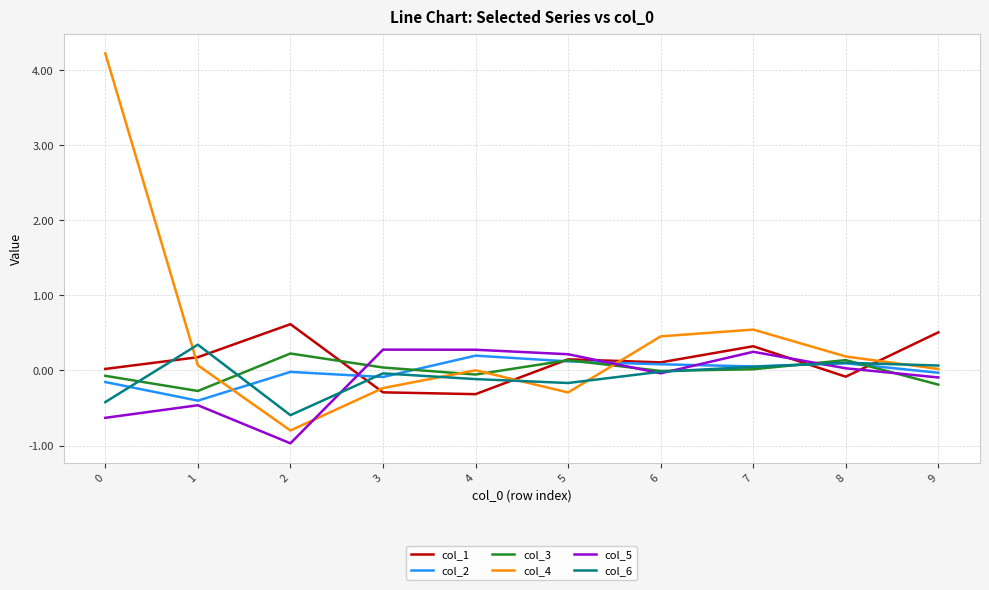

Which series has the largest total across all categories?

col_4